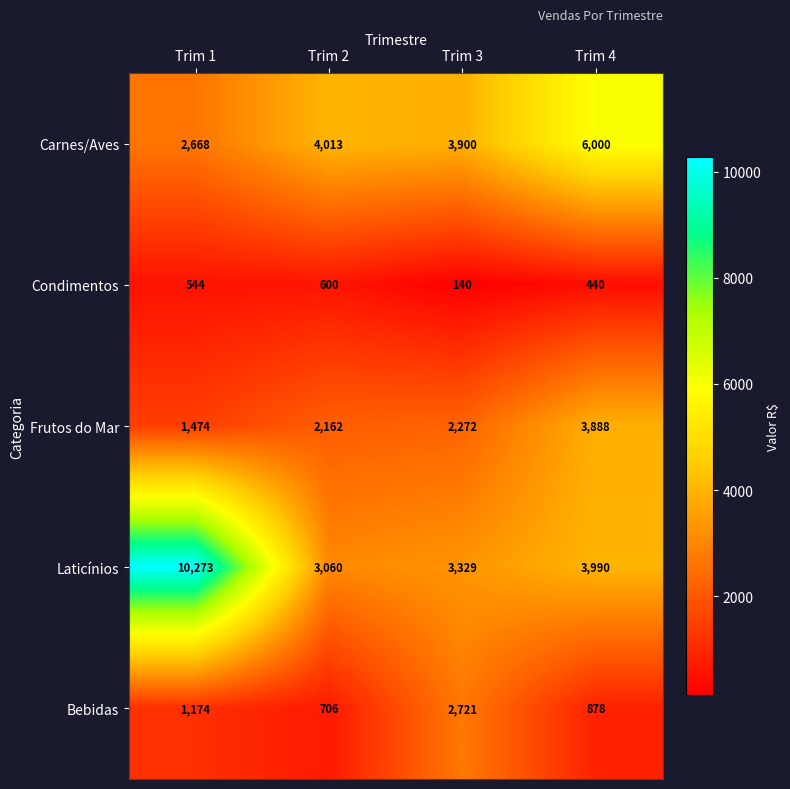

Which series has the largest range (max minus min)?

Laticínios